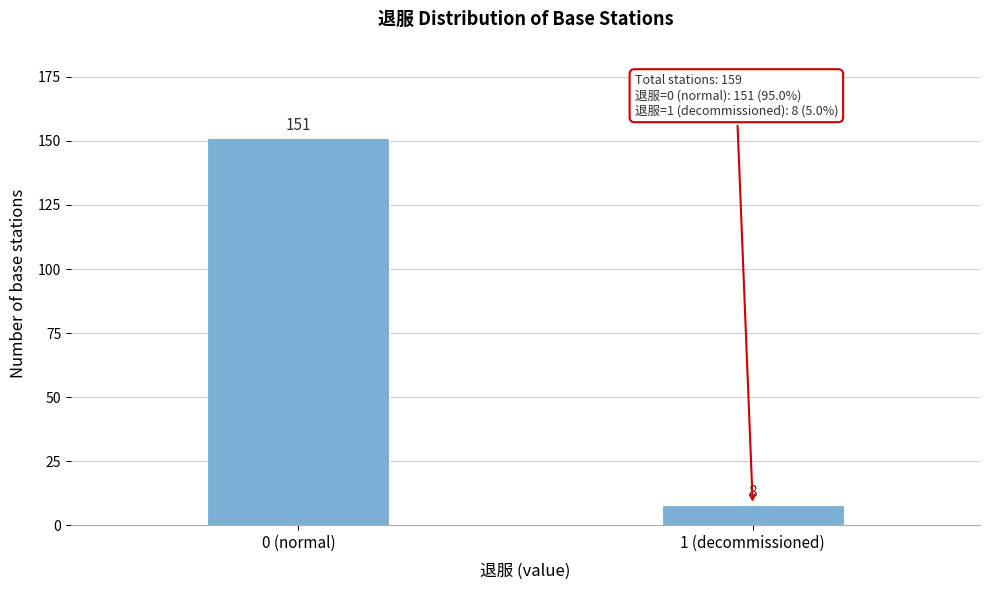

Reading left to right, extract all data points from this chart.

151	8